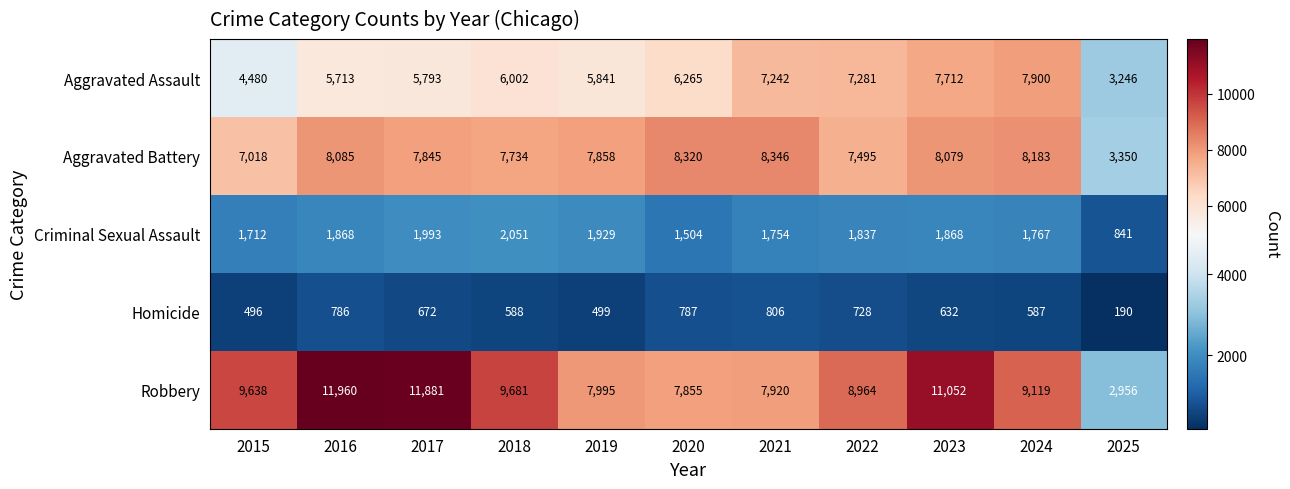

The Criminal Sexual Assault series shows 3338 at 2019. True or false?

False